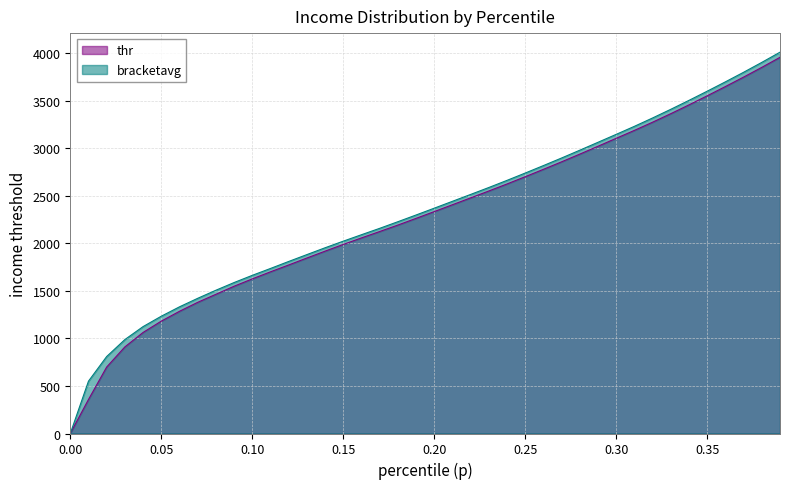

List the series in order of their overall mean, highest first.

bracketavg, thr